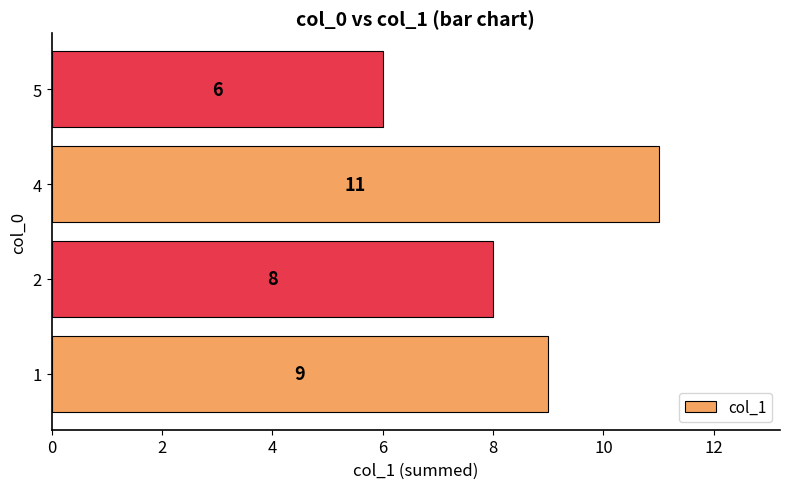

Rank the categories by value from lowest to highest.

5, 2, 1, 4